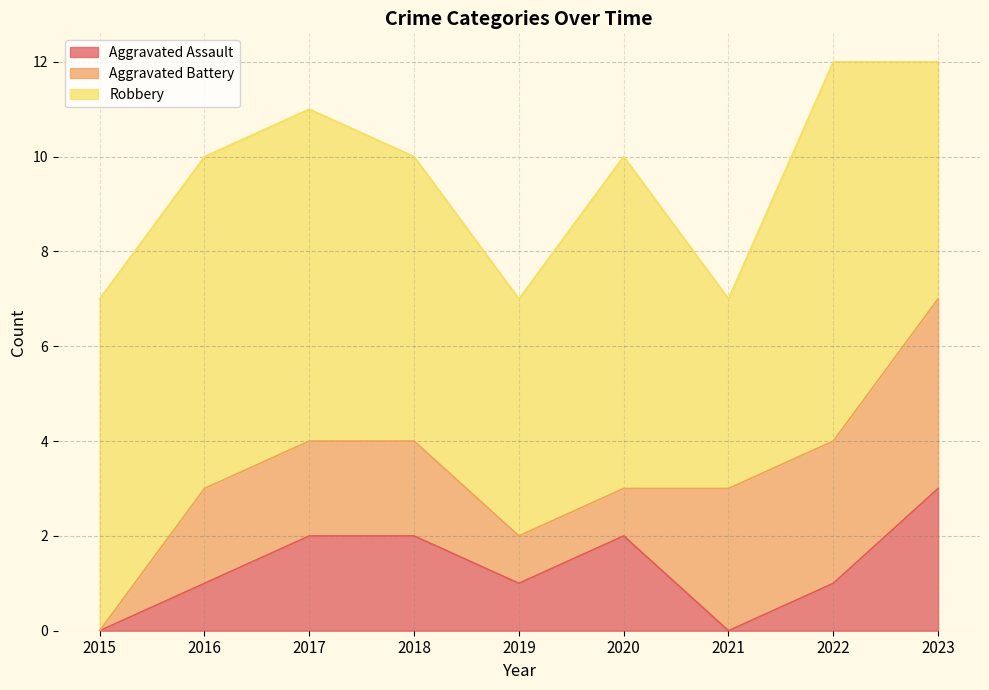

Where does the Aggravated Assault series first go above 1?

2017